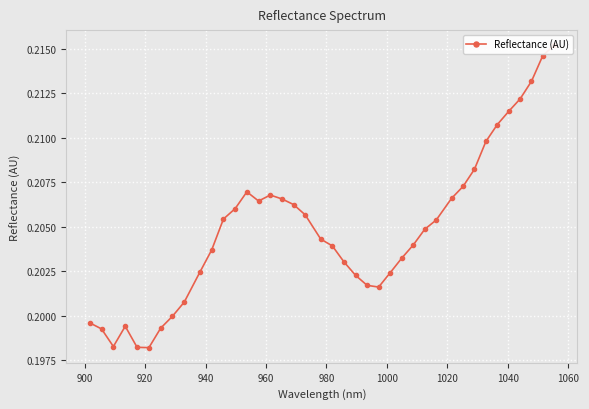

Reading left to right, list all the values displayed in this chart.

0.2	0.2	0.2	0.2	0.2	0.2	0.2	0.2	0.2	0.2	0.2	0.2	0.2	0.2	0.2	0.2	0.2	0.2	0.2	0.2	0.2	0.2	0.2	0.2	0.2	0.2	0.2	0.2	0.2	0.2	0.2	0.2	0.2	0.2	0.2	0.2	0.2	0.2	0.2	0.2